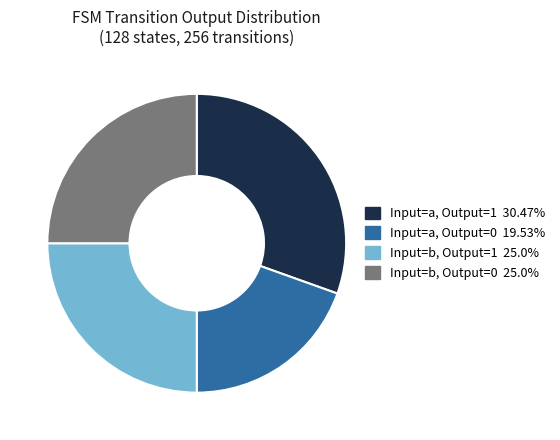

How many segments does this pie chart have?

4